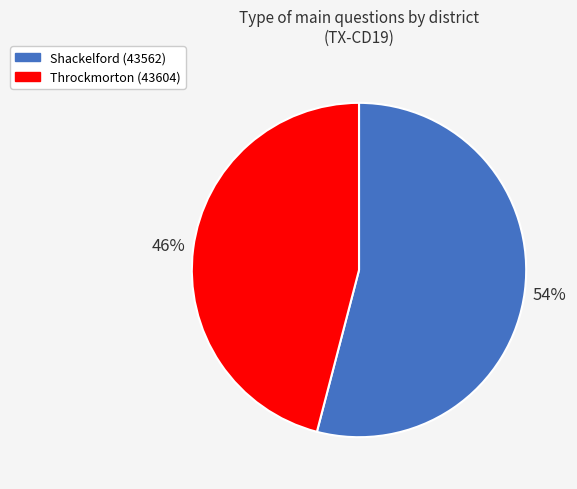

Rank the categories by value from lowest to highest.

Throckmorton (43604), Shackelford (43562)